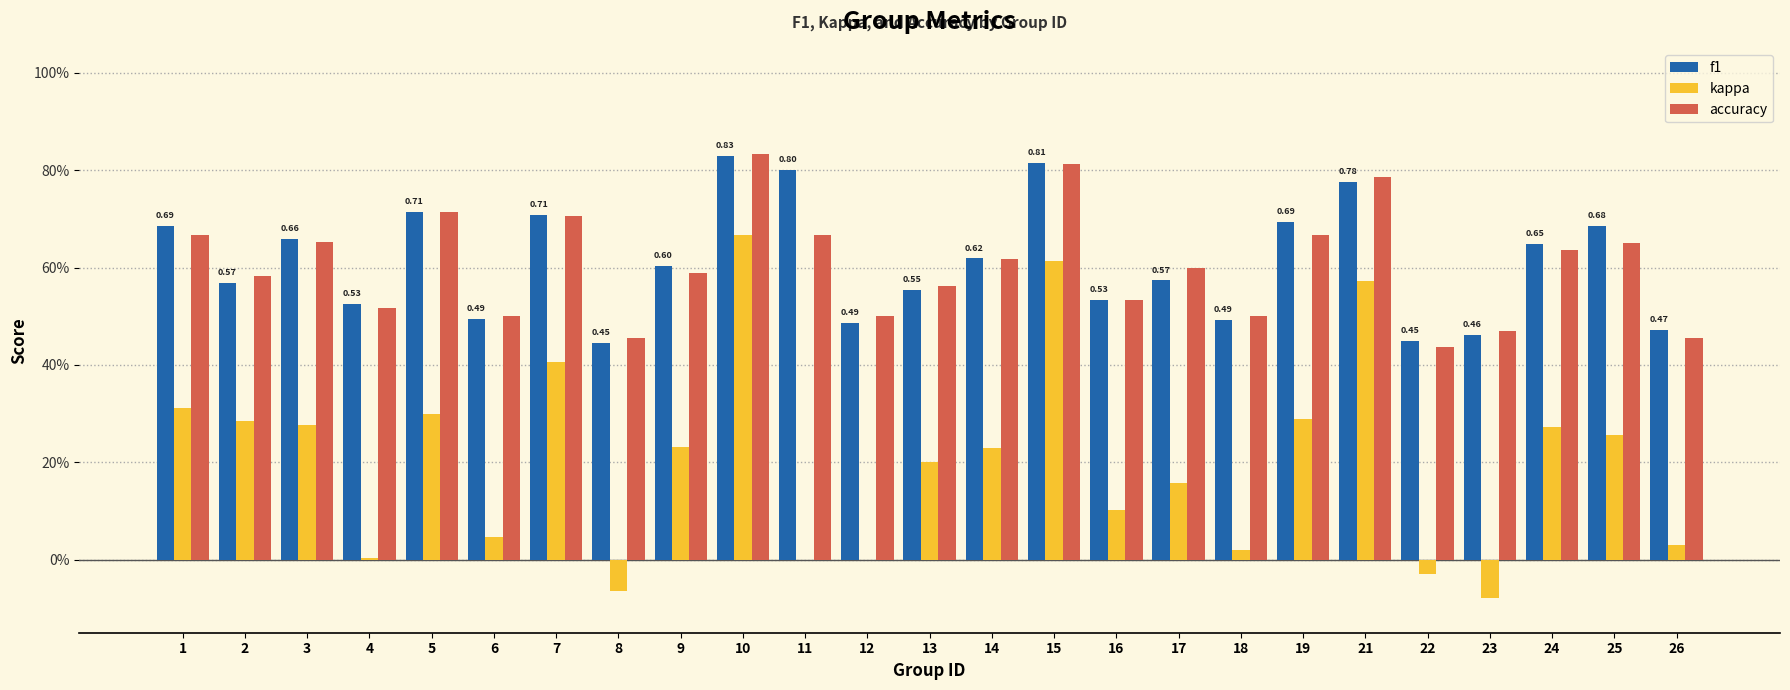

What is the difference between the accuracy values at 3 and 12?

0.2